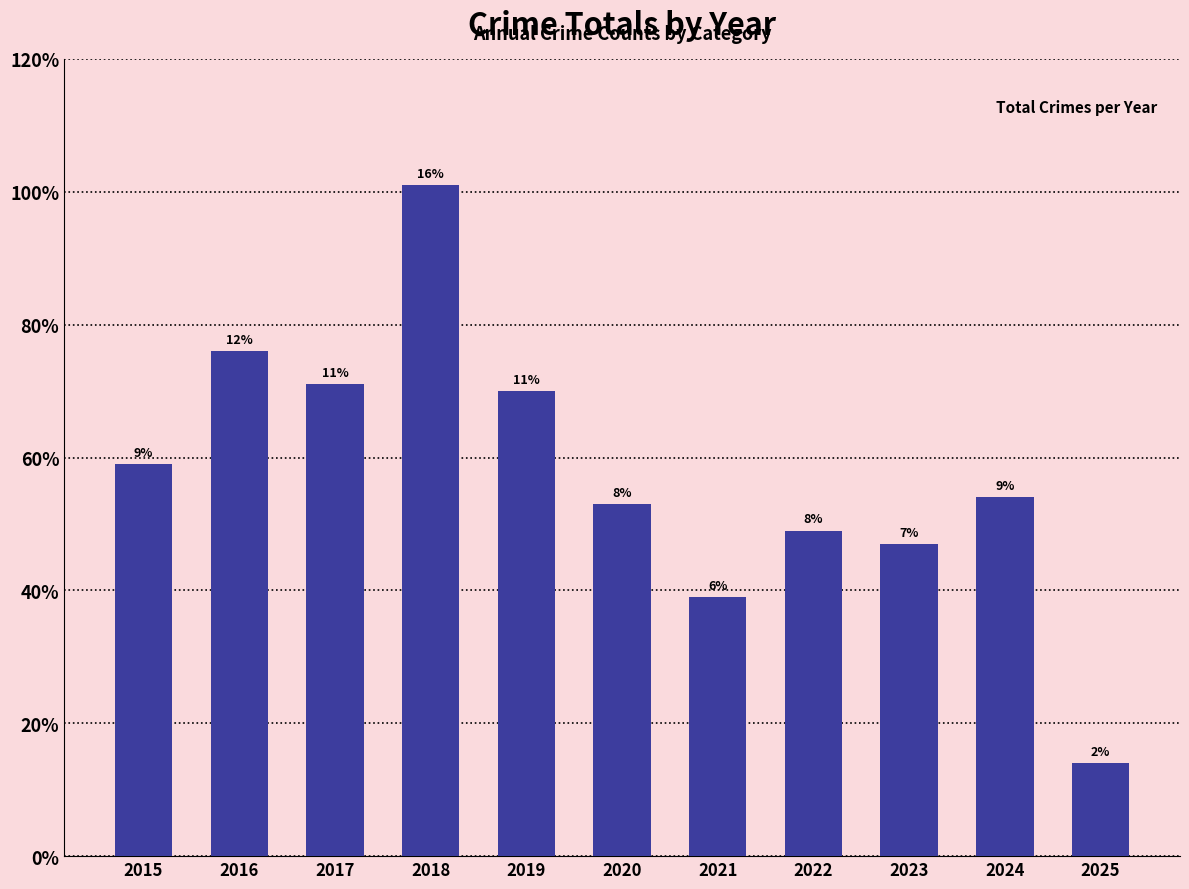

What is the difference between the maximum and minimum values?

87